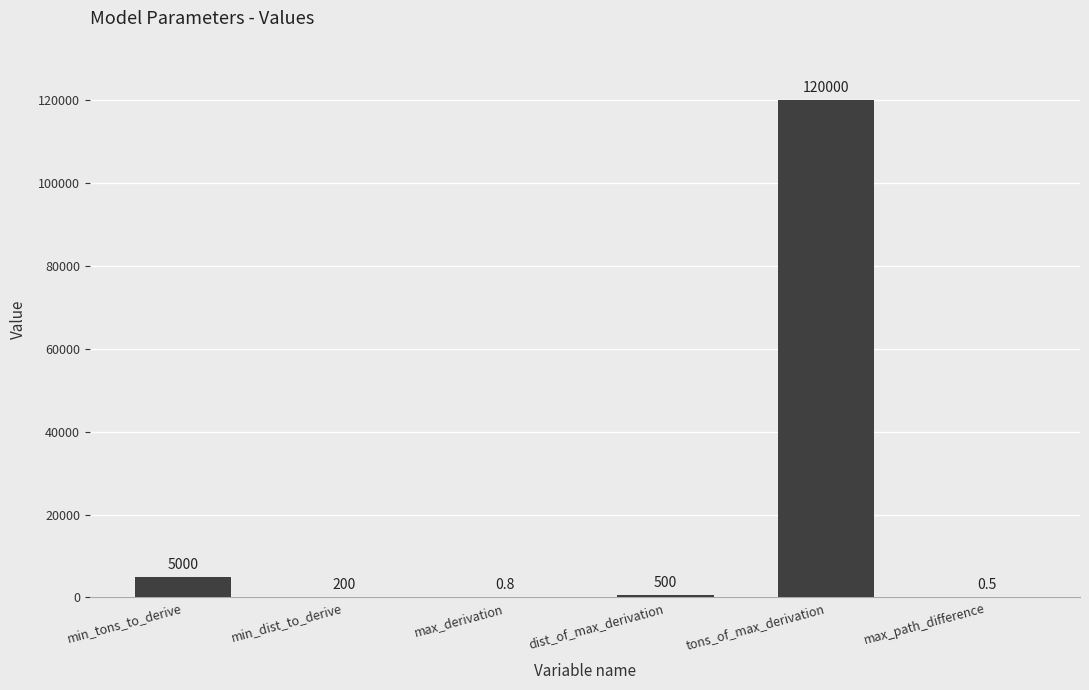

Between tons_of_max_derivation and dist_of_max_derivation, which is larger?

tons_of_max_derivation